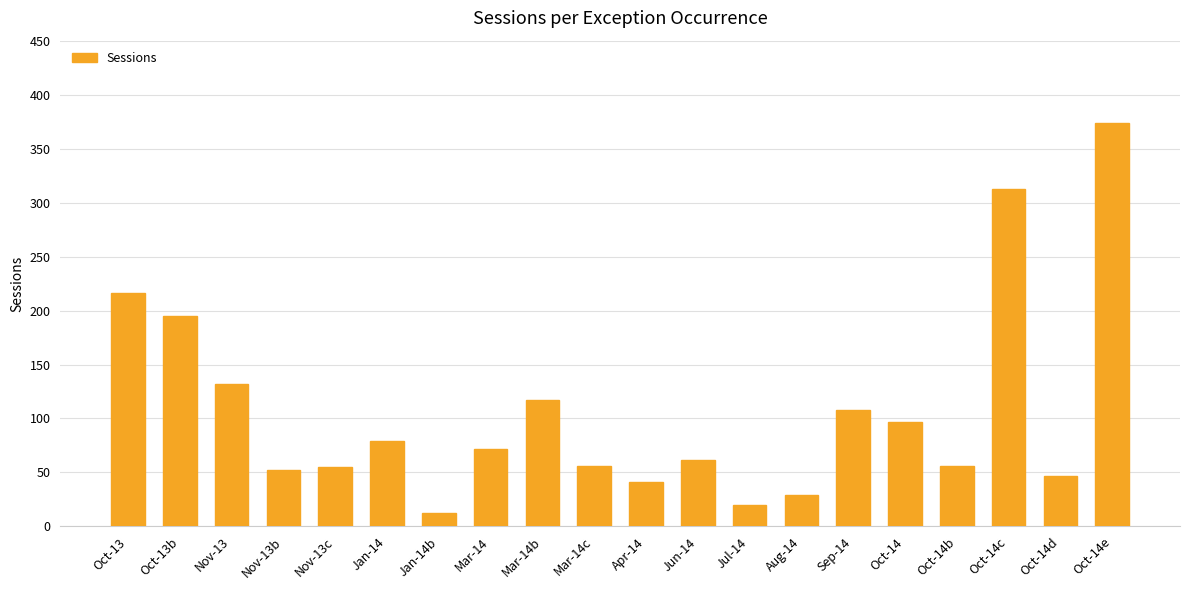

Between Sep-14 and Jan-14, which is larger?

Sep-14